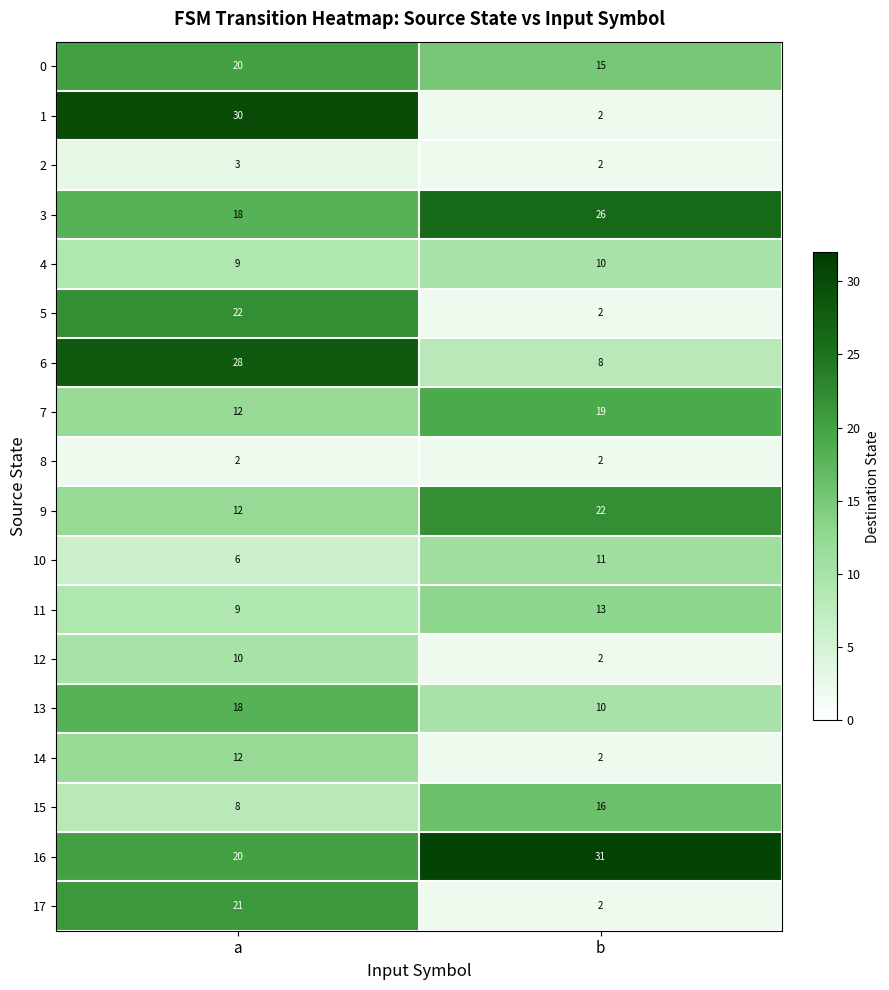

What is the difference between the maximum and minimum values in the 16 series?

11